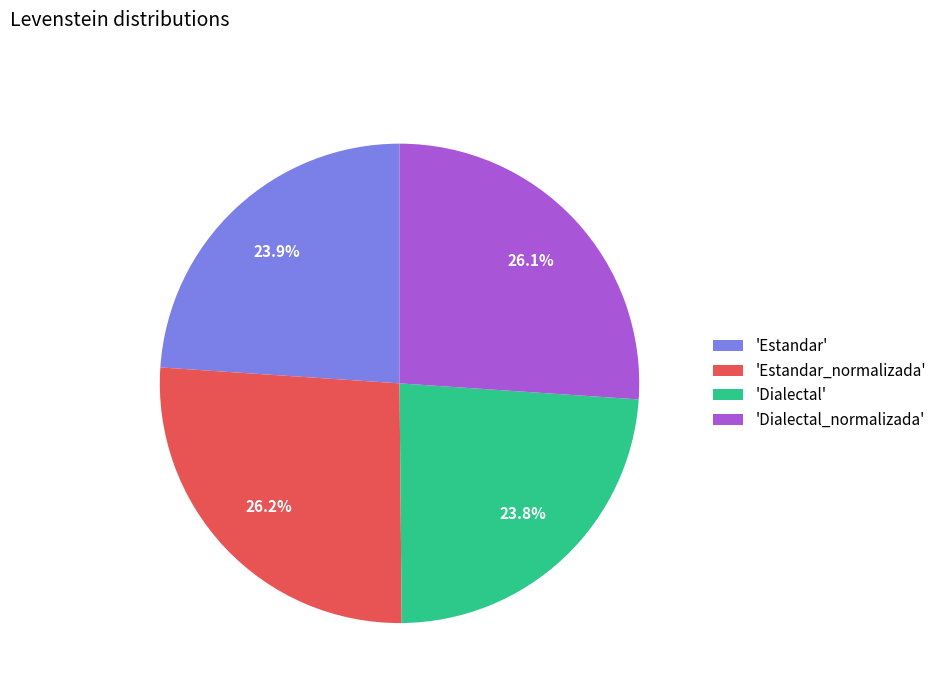

Is there a majority slice in this chart?

No